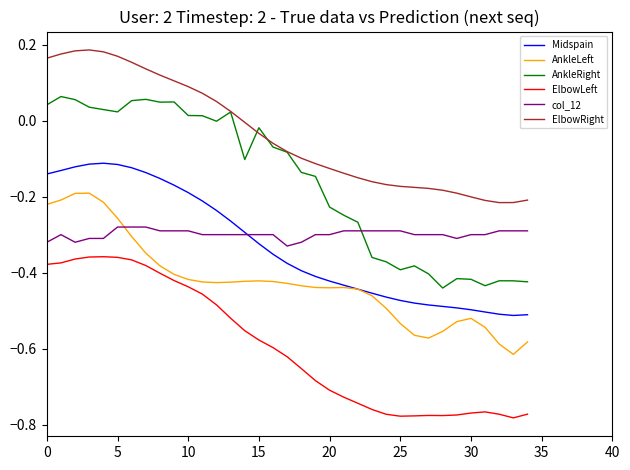

True or false: AnkleLeft and AnkleRight cross at least once.

False